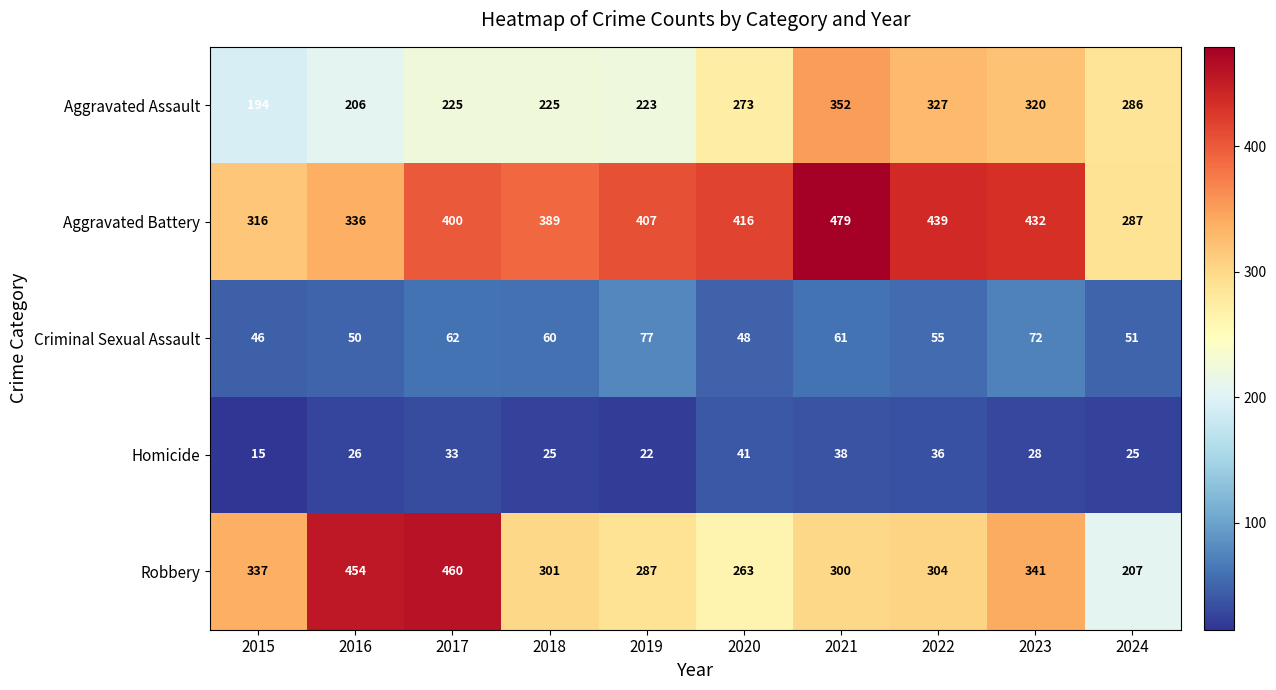

How many categories are shown in the chart?

10